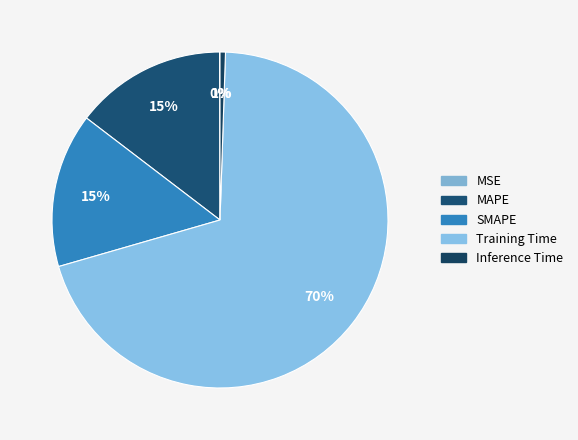

What percentage is the MAPE slice, to the nearest percent?

15%